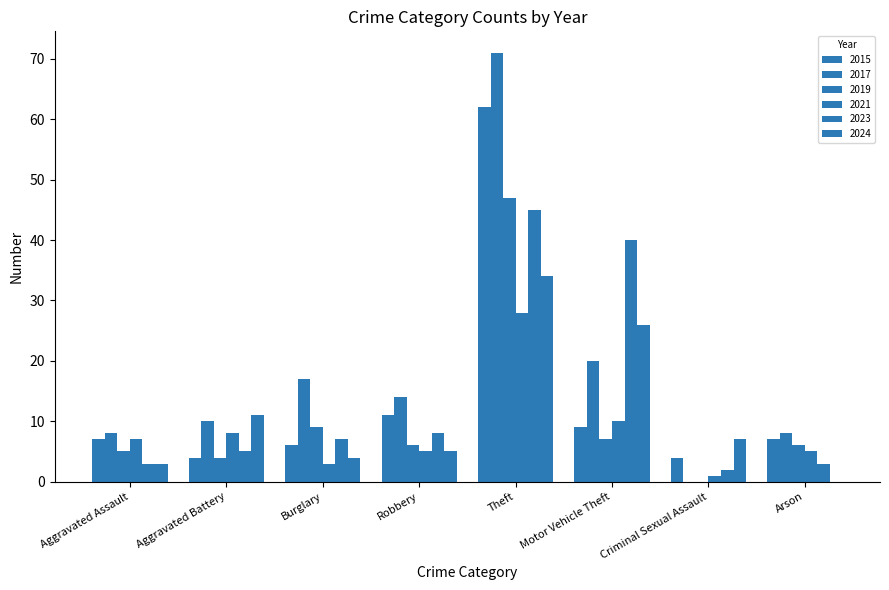

Rank the series by their maximum value, from lowest to highest.

2021, 2024, 2023, 2019, 2015, 2017